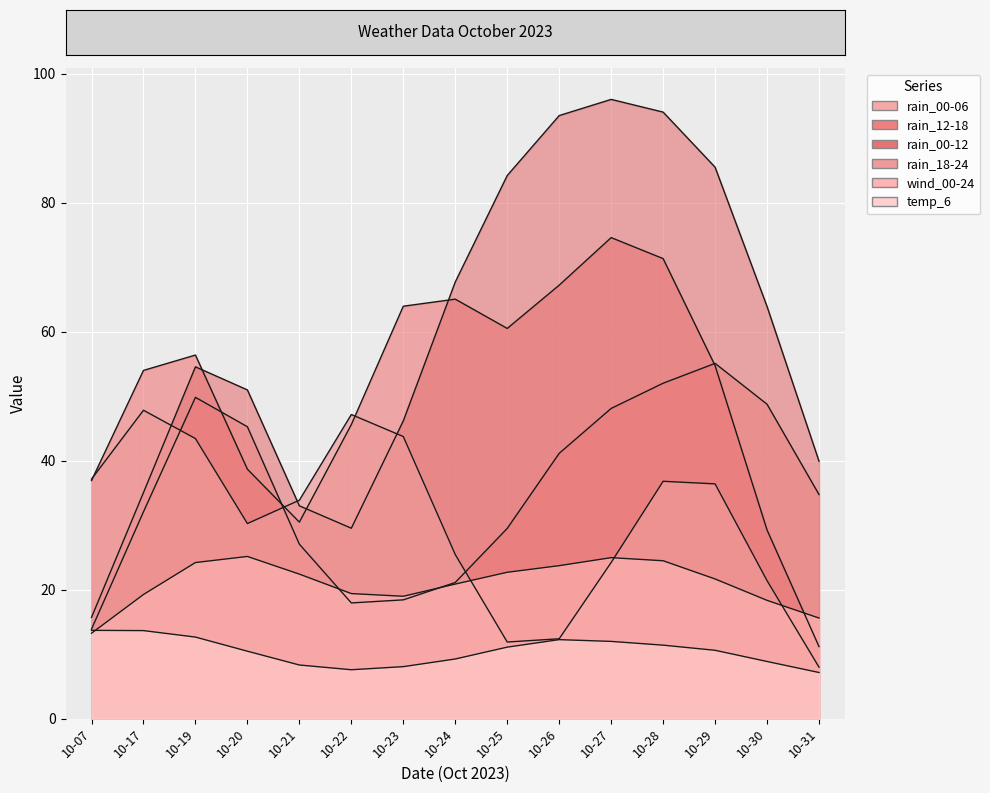

Which series has the widest spread of values?

rain_00-06